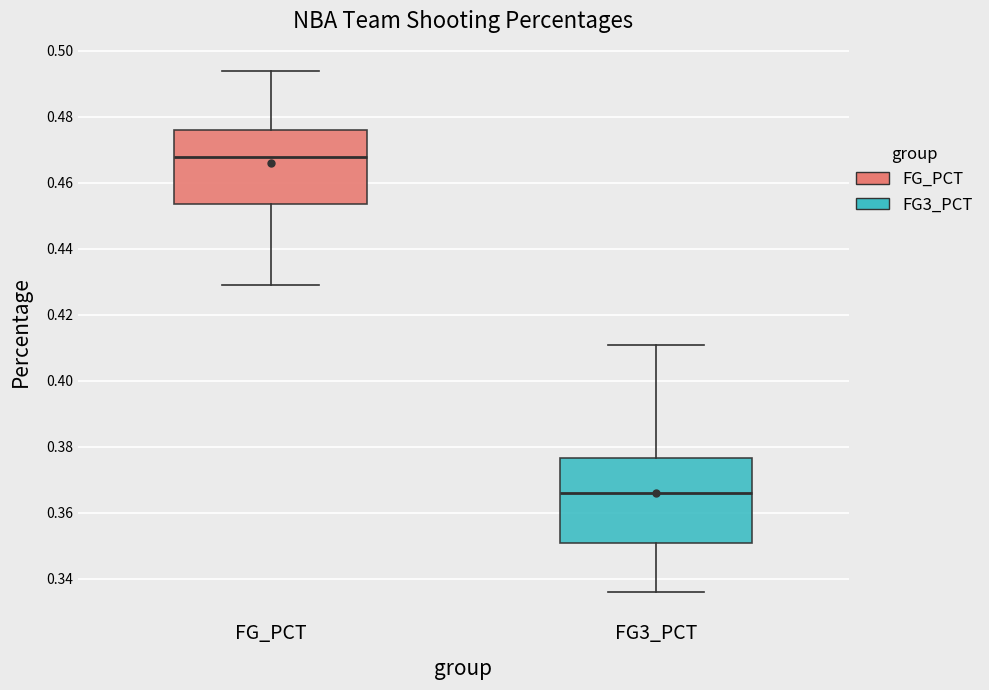

Which box is the tallest, from its lower edge to its upper edge?

FG3_PCT